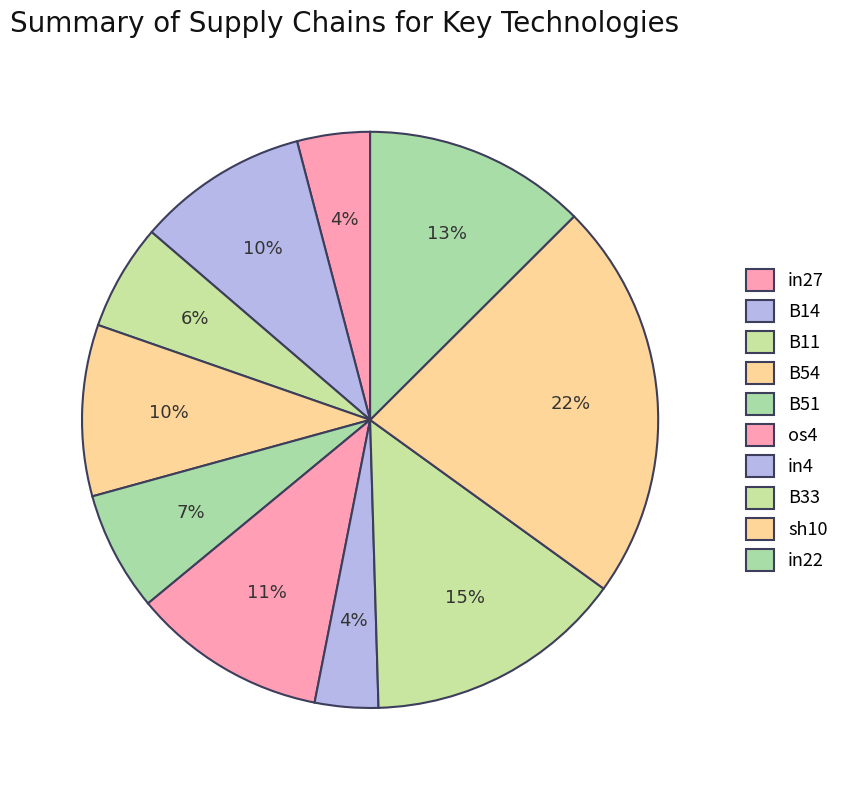

Does B51 account for over 50% of the chart?

No